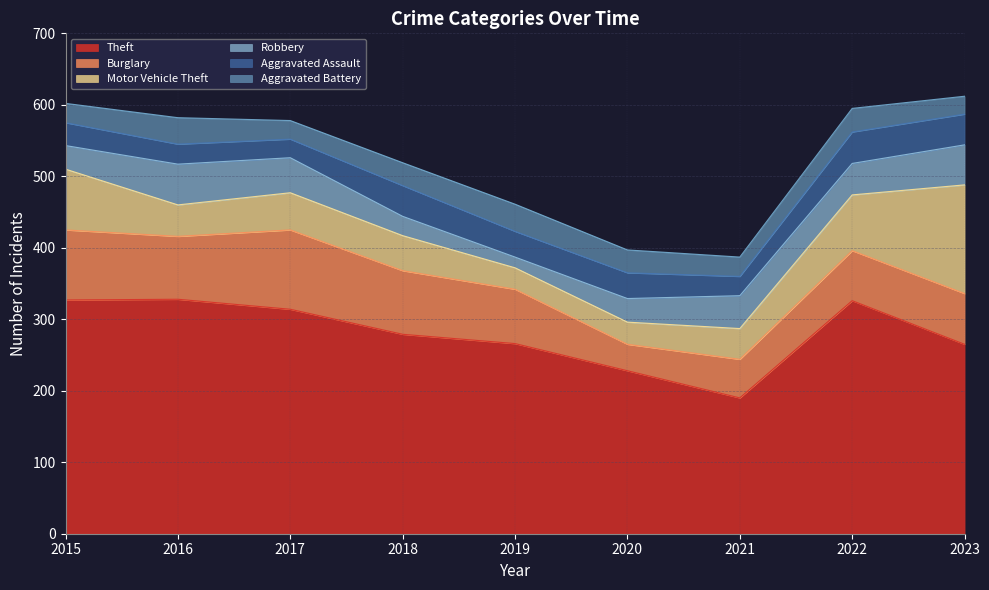

At which label is Aggravated Assault closest to 35?

2019